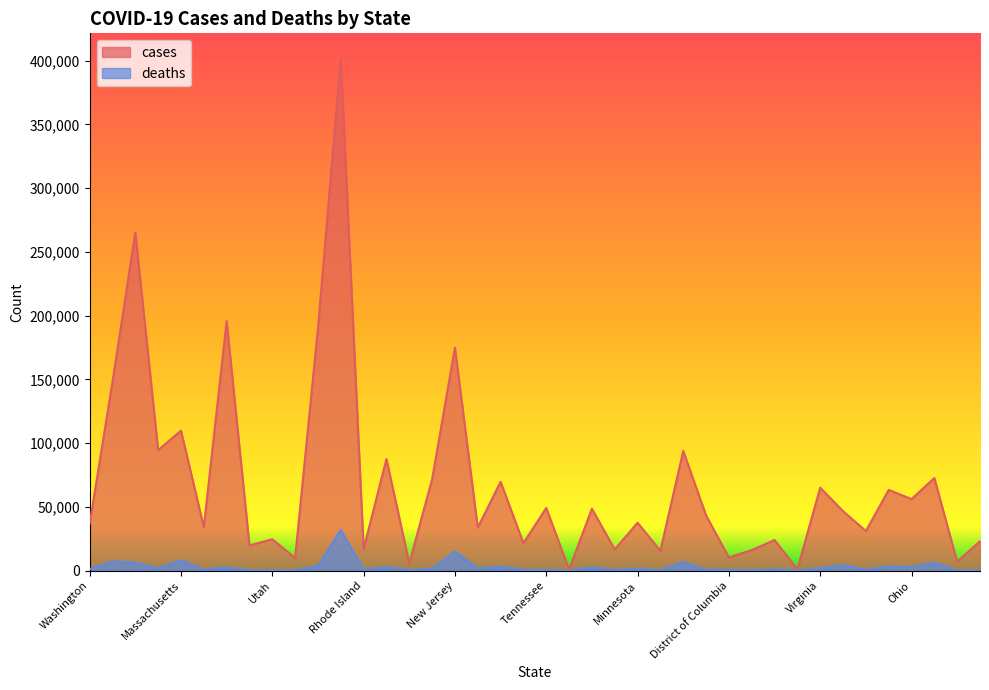

Which category has the highest value across all series?

New York